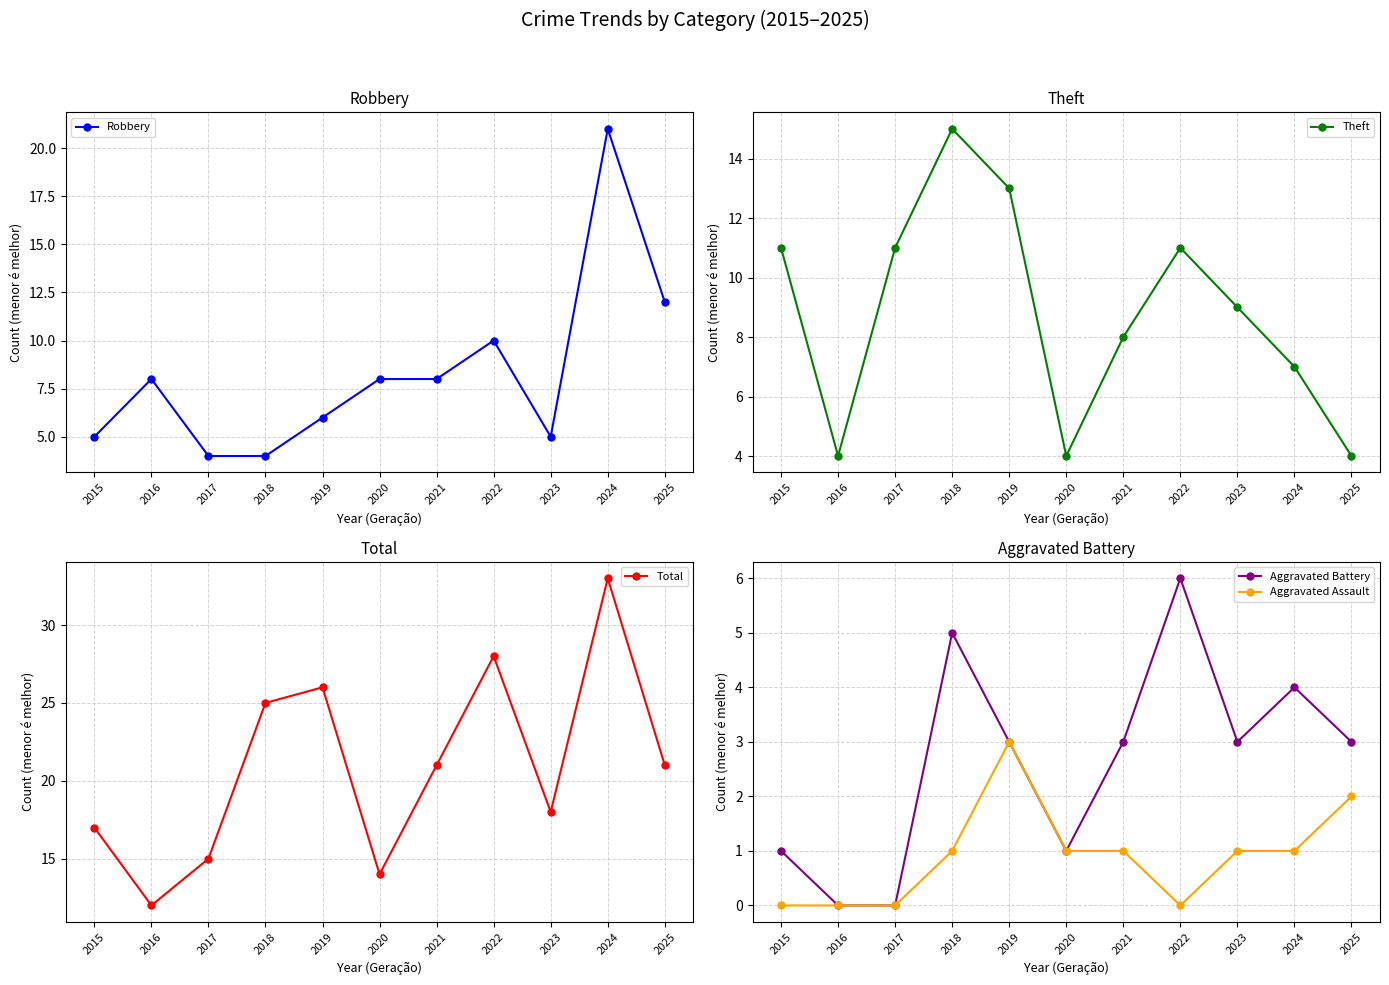

Count the Aggravated Battery values in the range 1 to 4.

7